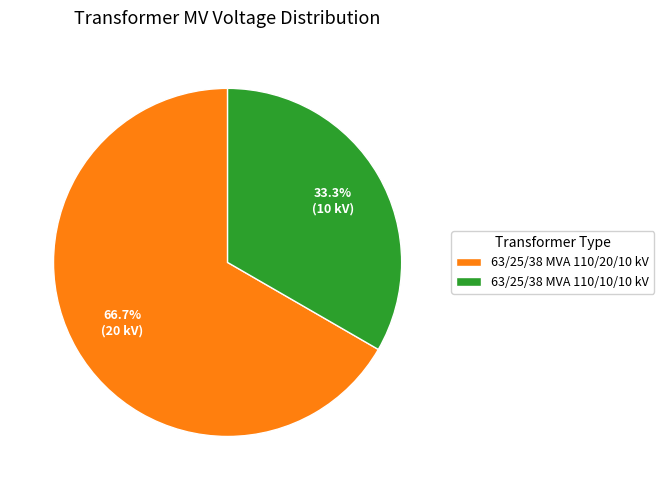

Count the number of slices in the pie.

2